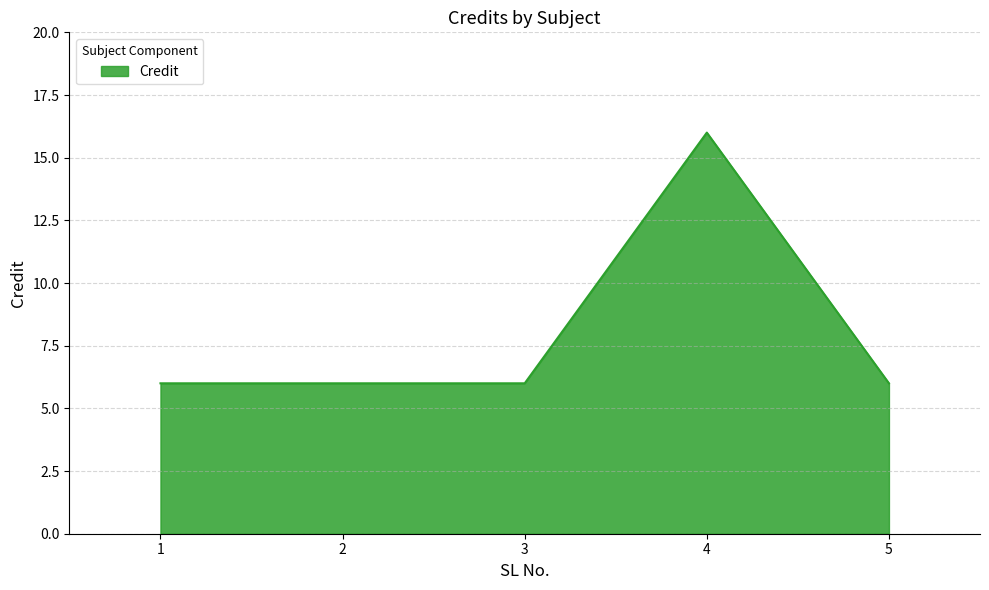

Which label corresponds to the largest value in the chart?

4